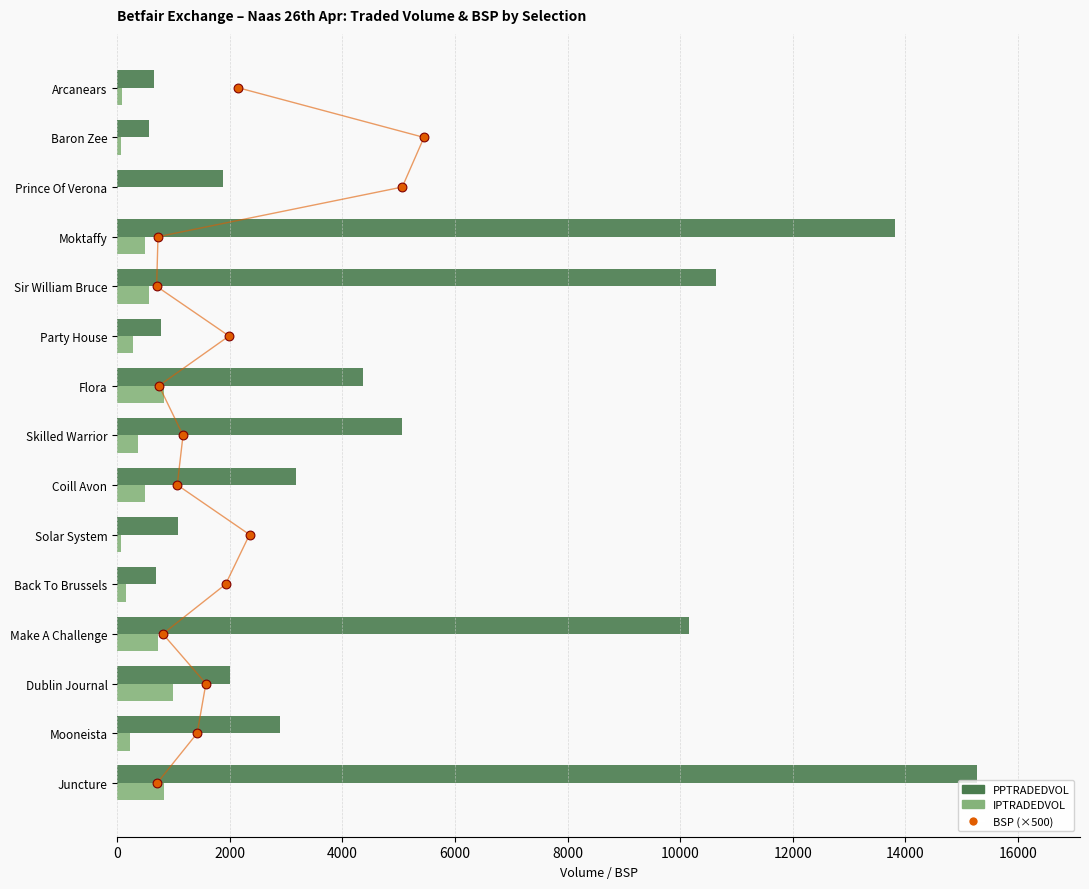

Which series has the largest total across all categories?

PPTRADEDVOL